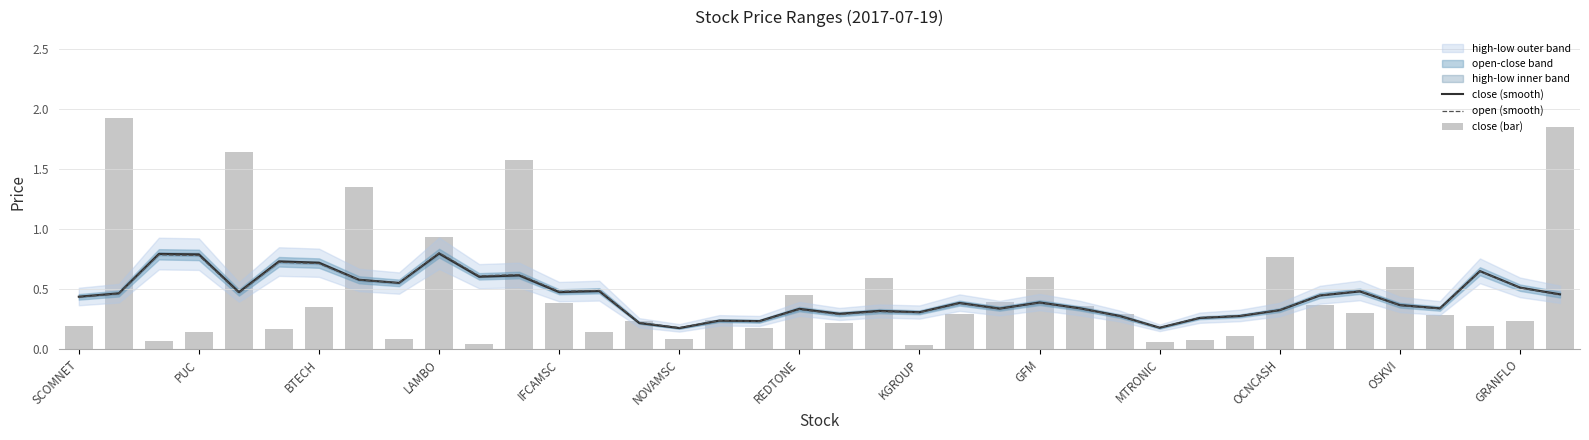

Is it true that close (smooth) equals 0.5 at 29?

False